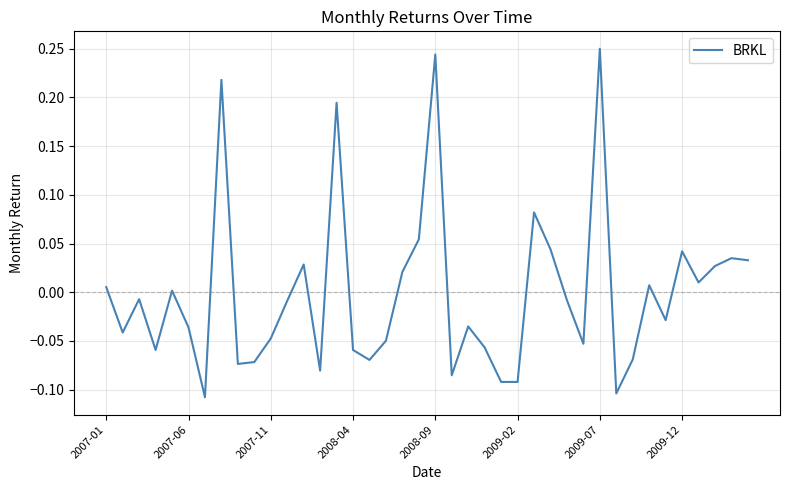

Is this an area chart (filled region under the line)?

No